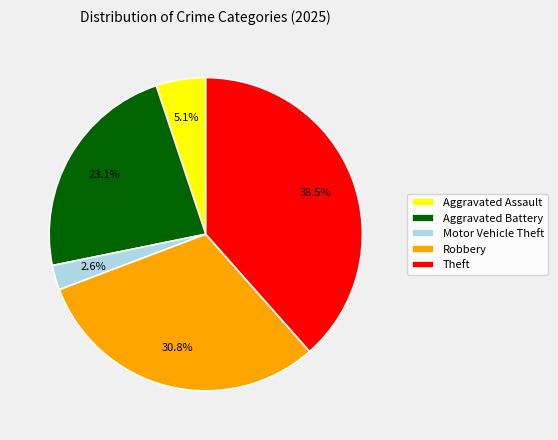

What percentage is the Aggravated Battery slice, to the nearest percent?

23%